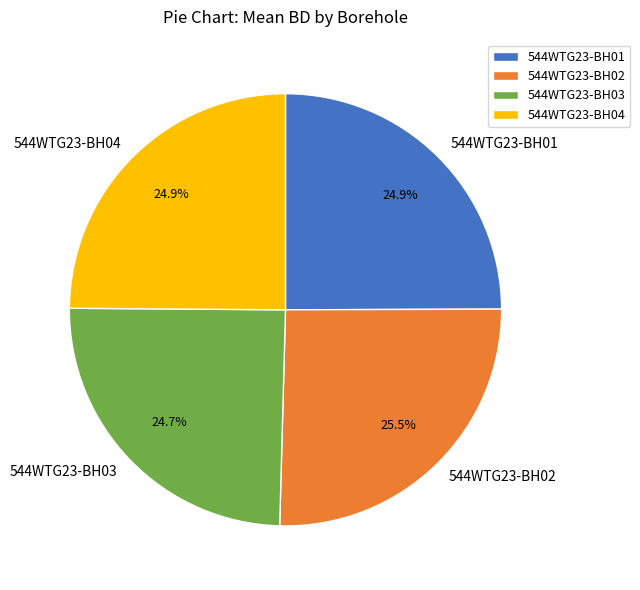

Is there a majority slice in this chart?

No